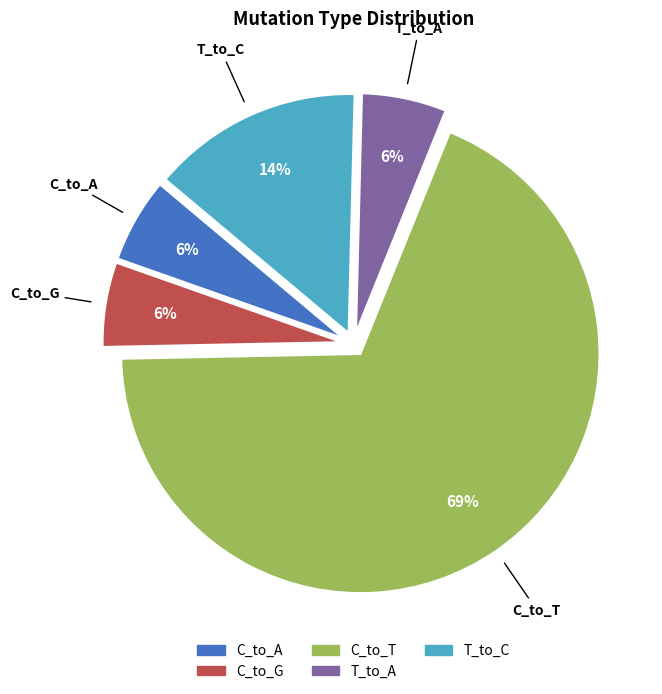

To the nearest percent, what is the average slice percentage?

20%